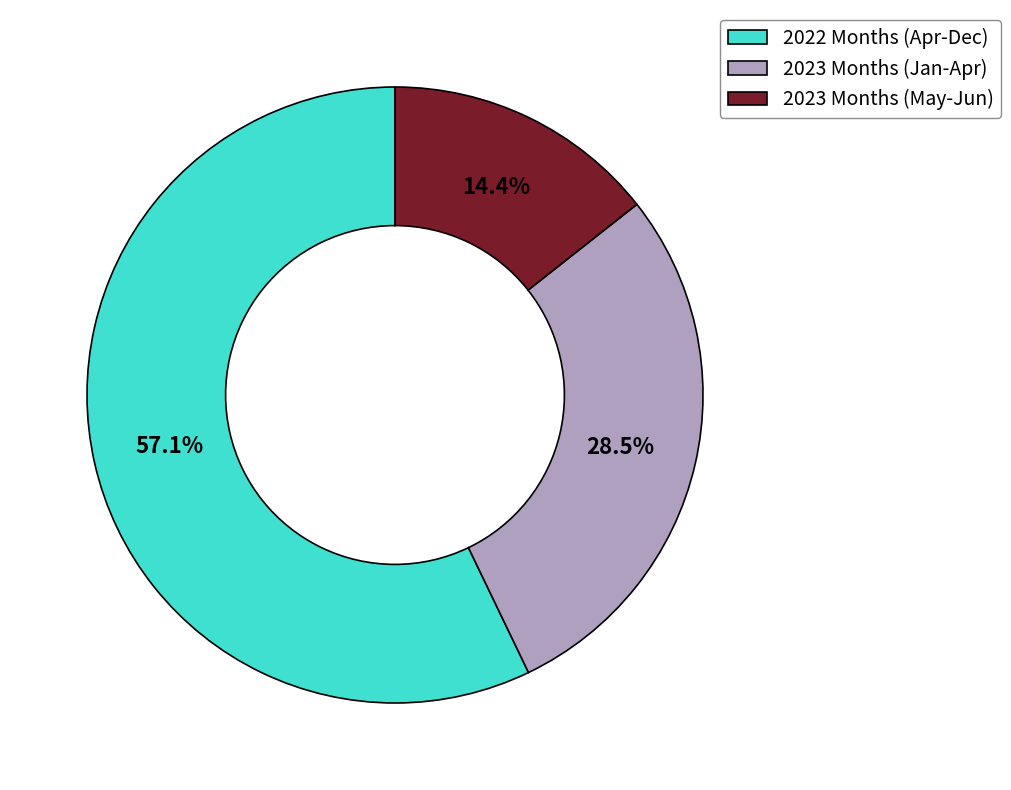

Which slice is the largest?

2022 Months (Apr-Dec)